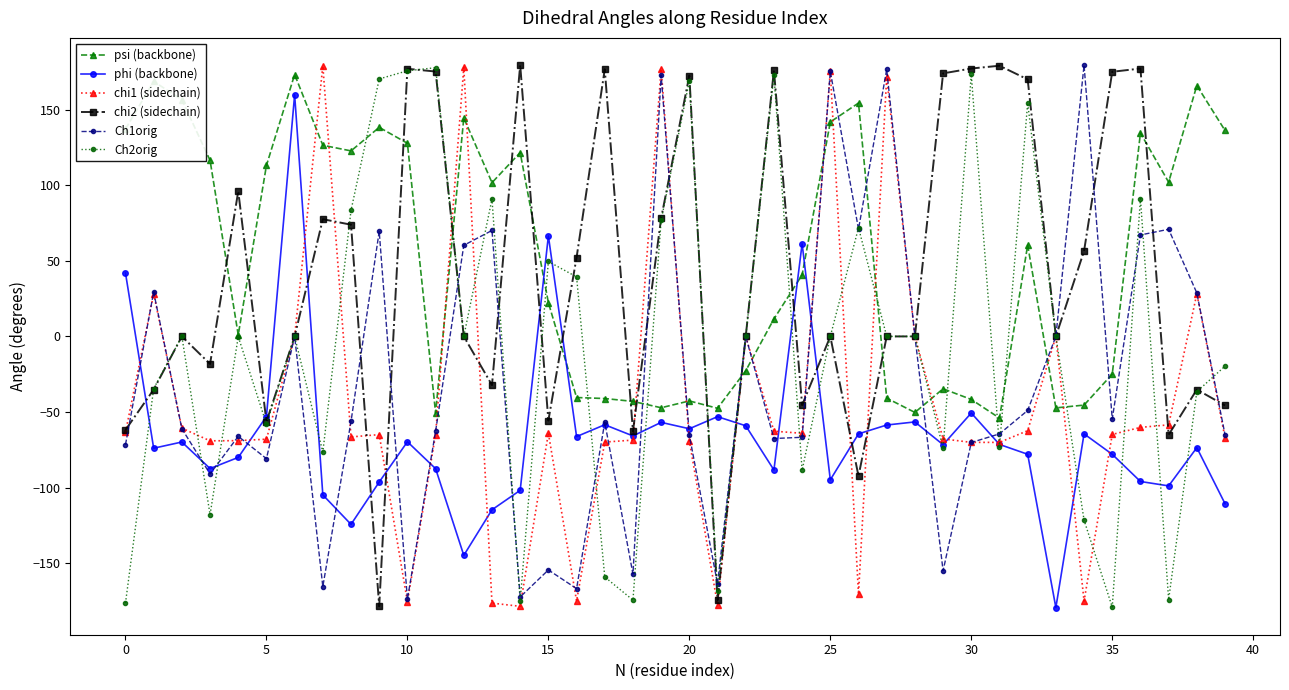

True or false: psi (backbone) and phi (backbone) cross at least once.

True